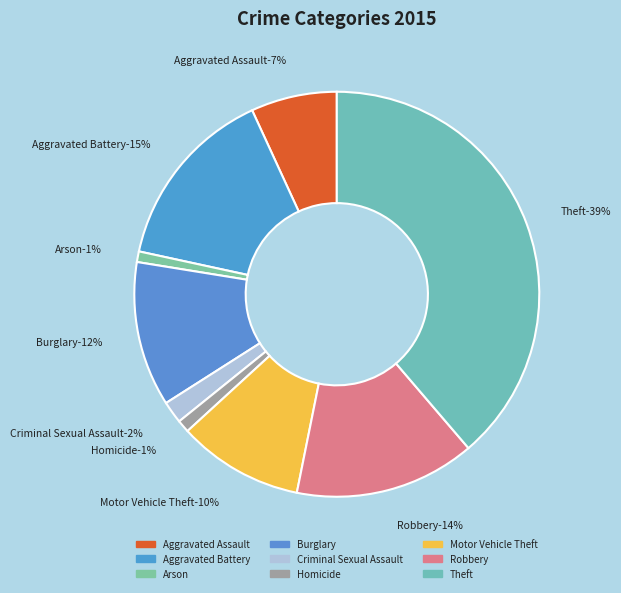

To the nearest percent, what is the combined percentage of Motor Vehicle Theft and Theft?

49%